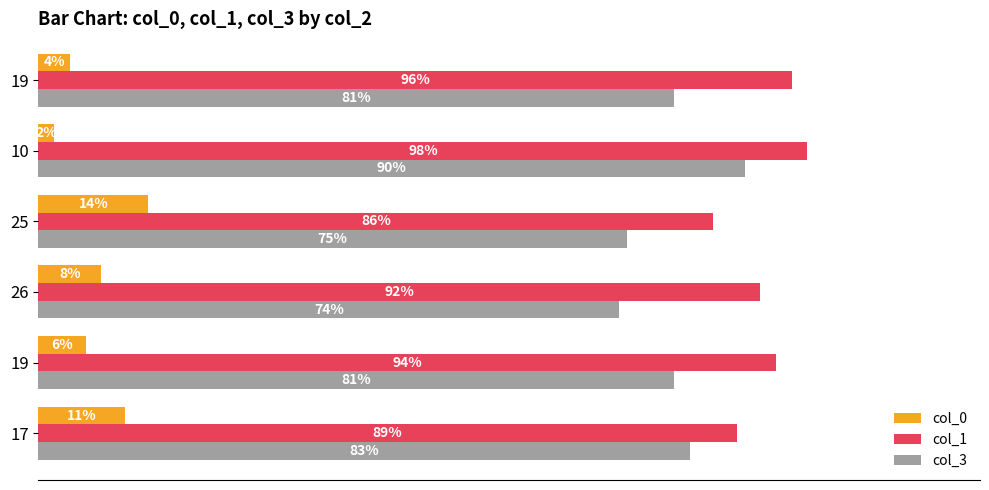

What are all the series names shown in the legend?

col_0, col_1, col_3